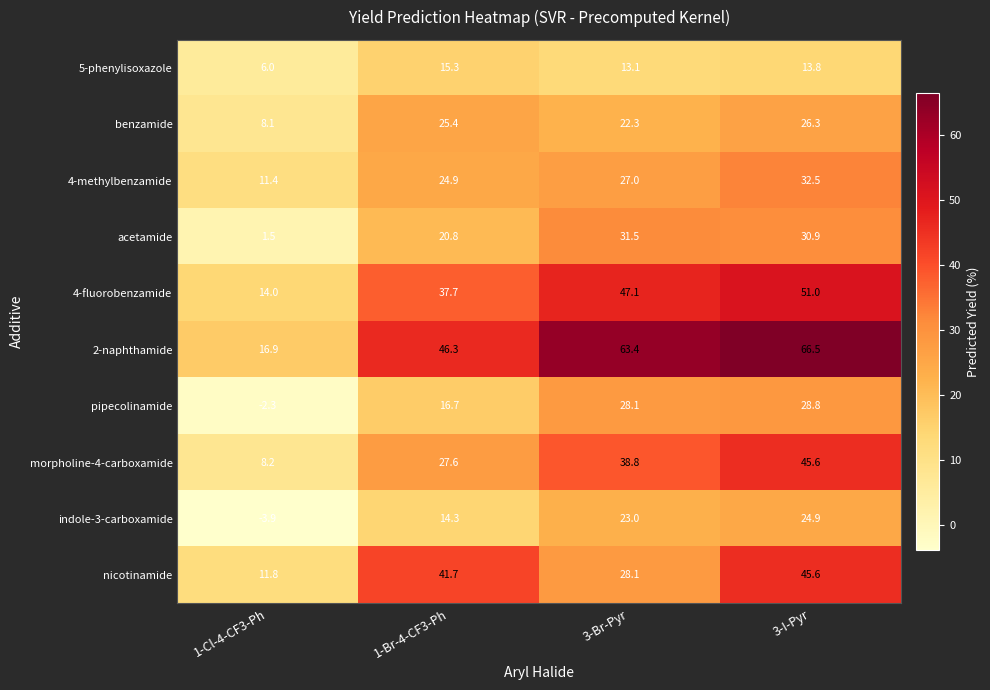

What is the difference between the maximum and minimum values in the acetamide series?

30.0